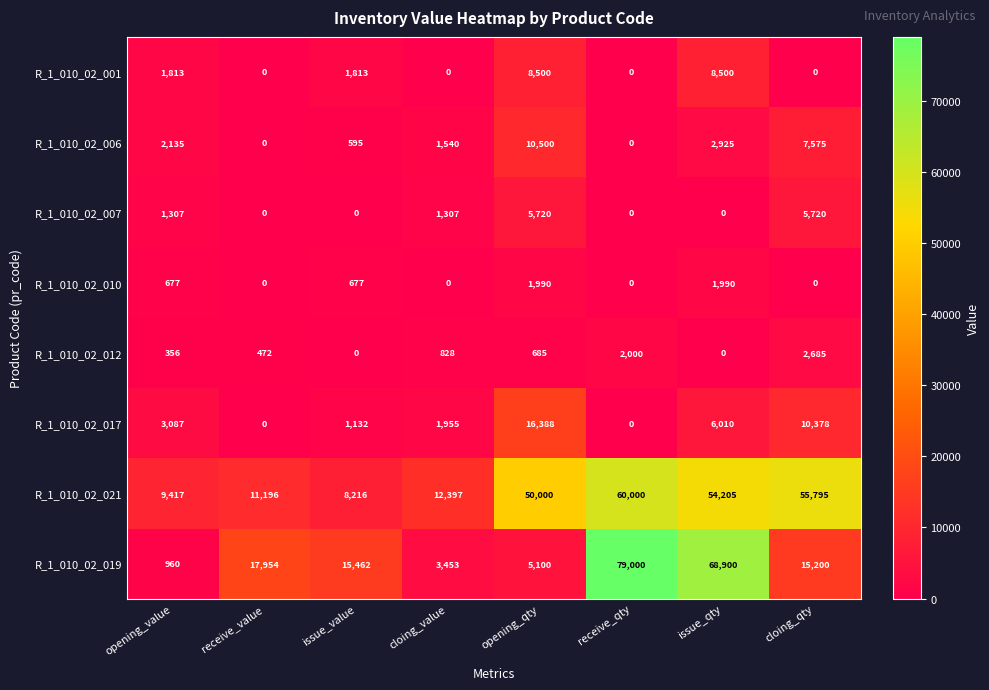

What is the difference between the maximum and minimum values in the R_1_010_02_006 series?

10500